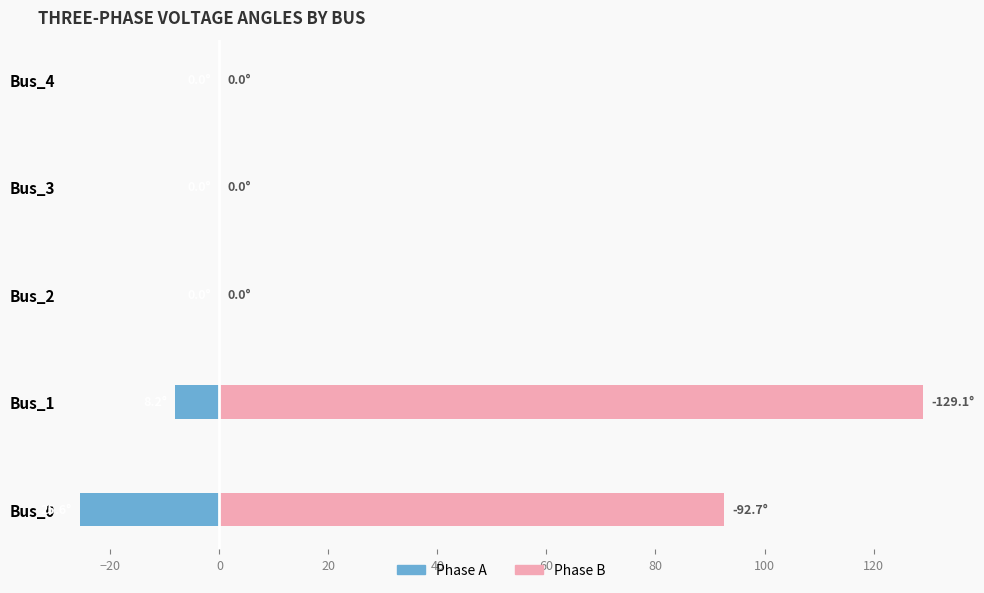

Reading left to right, transcribe all the data shown in this chart.

Phase A (va_a_degree): -25.6	-8.2	-0.0	-0.0	-0.0
Phase B (va_b_degree): 92.7	129.1	0.0	0.0	0.0